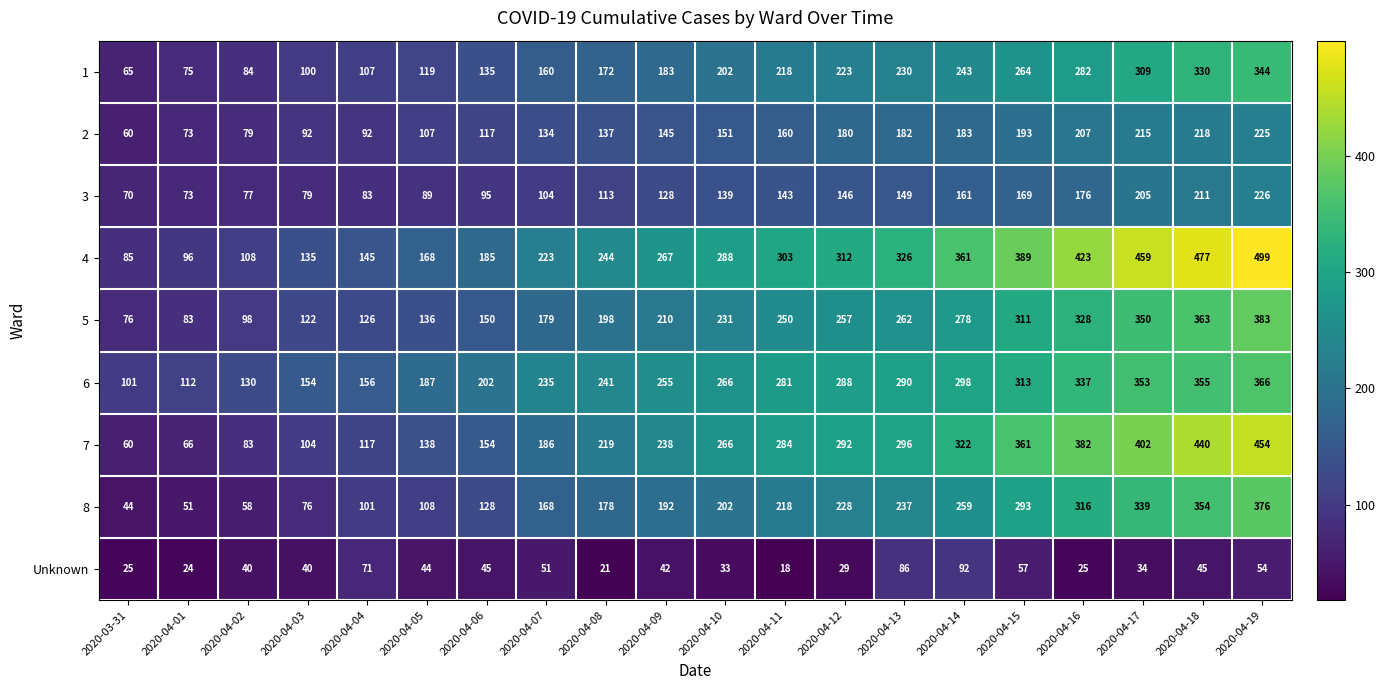

Where is 1 nearest to the value 204?

2020-04-10